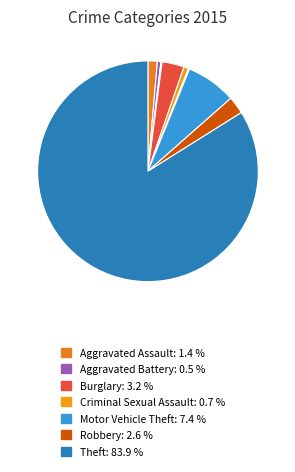

To the nearest percent, what is the difference between the largest and smallest slice percentages?

84%